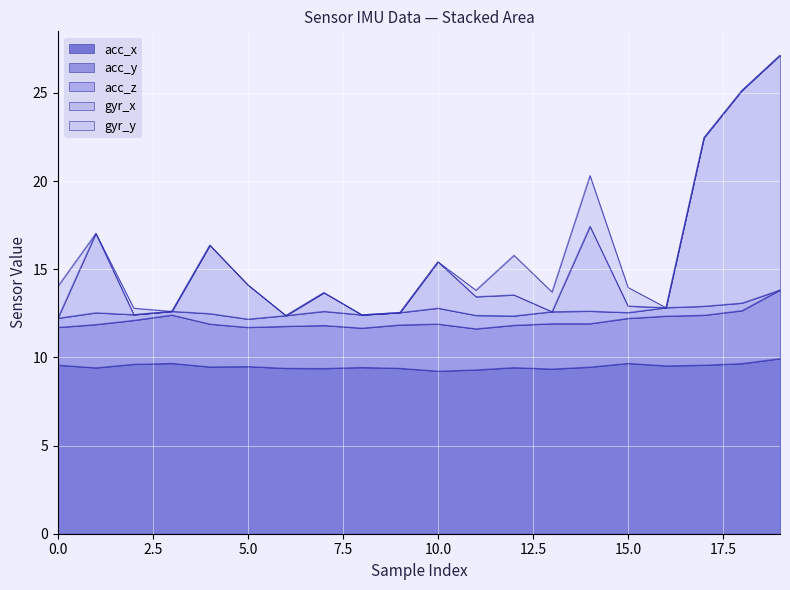

What is the minimum value for acc_x?

9.2